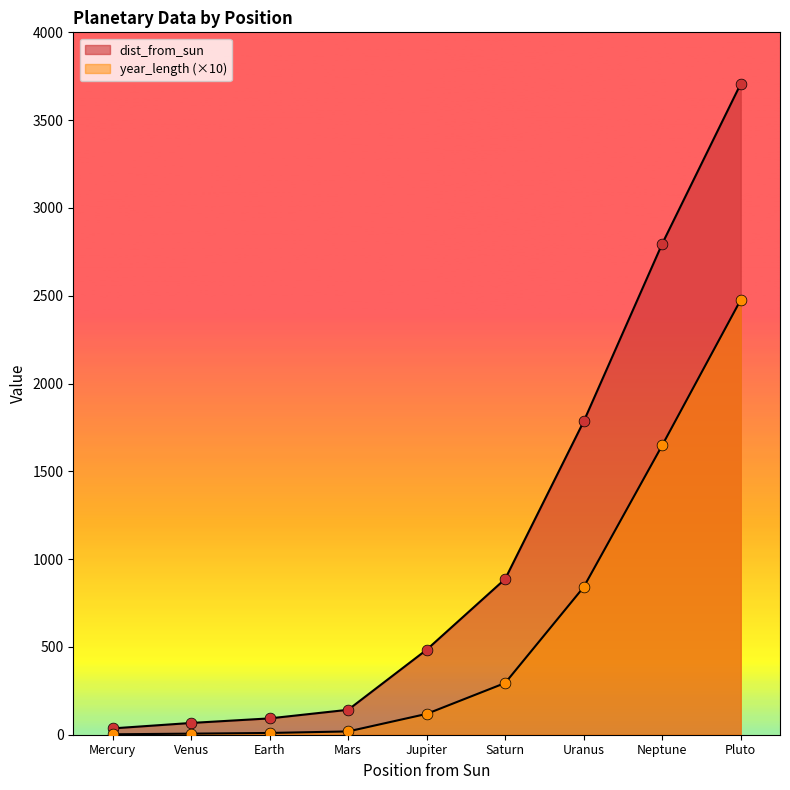

Which series contains the highest Y value?

dist_from_sun